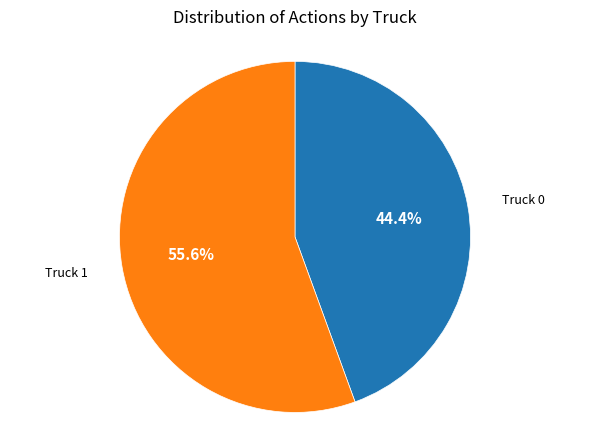

Count the number of slices in the pie.

2